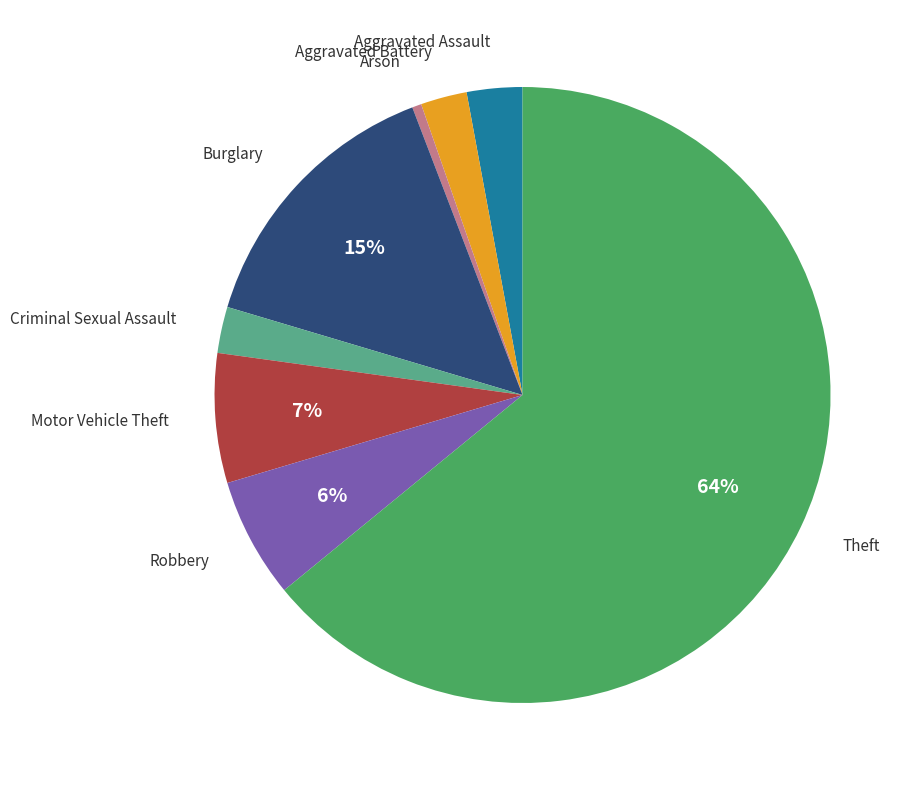

To the nearest percent, what is the average slice percentage?

12%